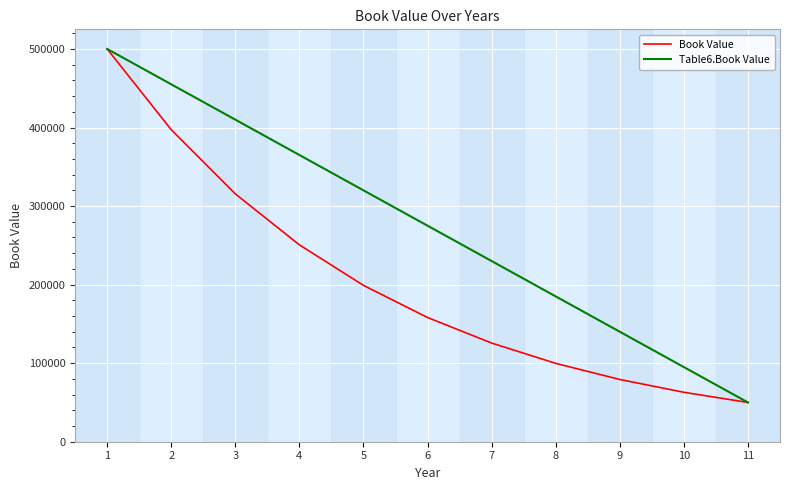

What is the difference between the maximum and minimum values in the Table6.Book Value series?

450000.0